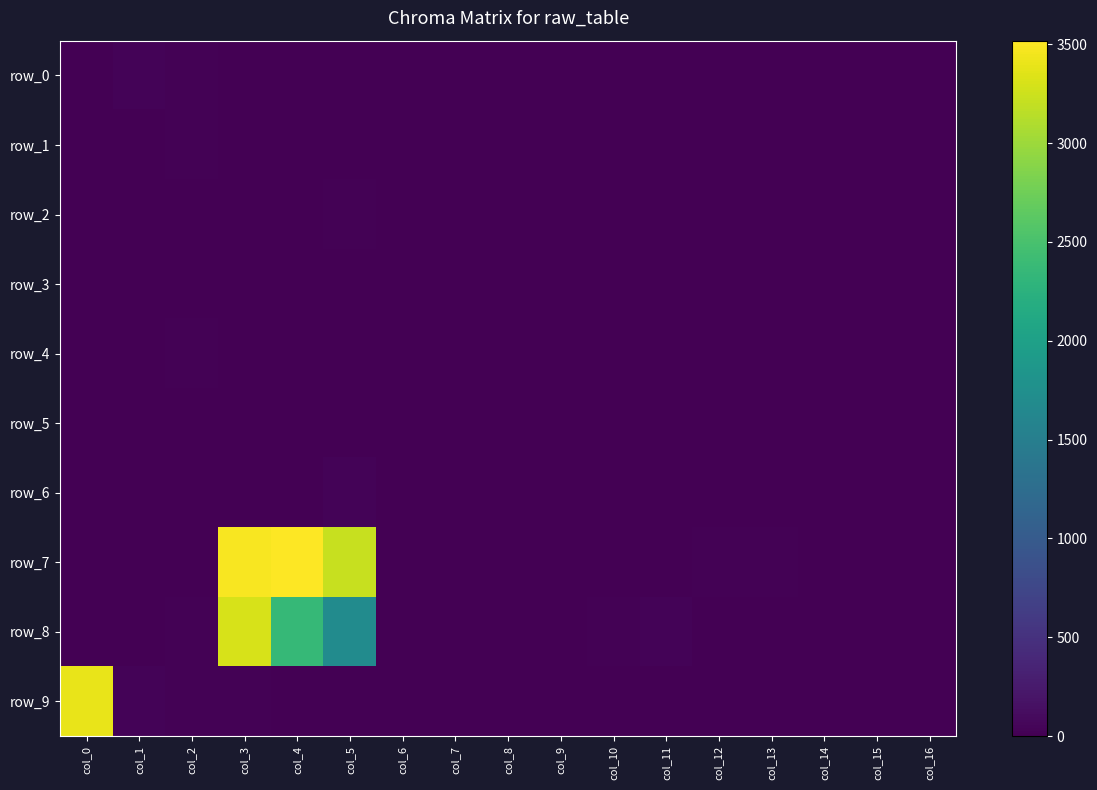

What is the sum of the row_8 values at col_2 and col_3?

3322